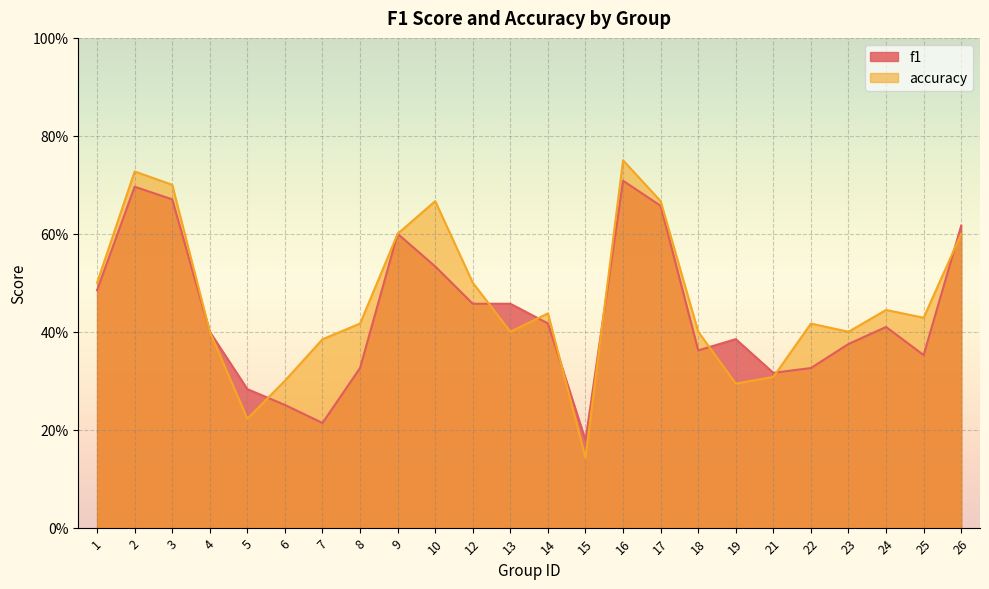

Which has a higher value, 19 or 4?

4